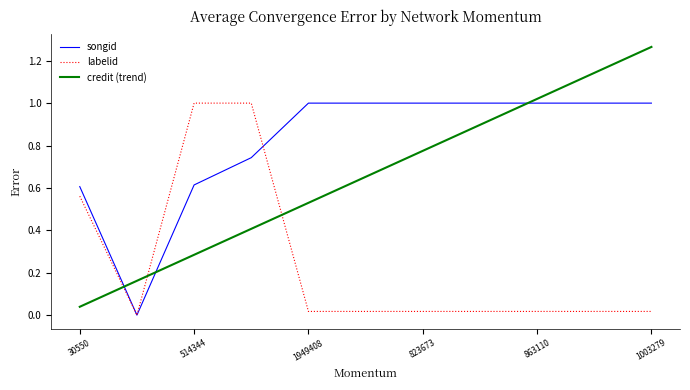

How many intersections are there between labelid and credit (trend)?

3